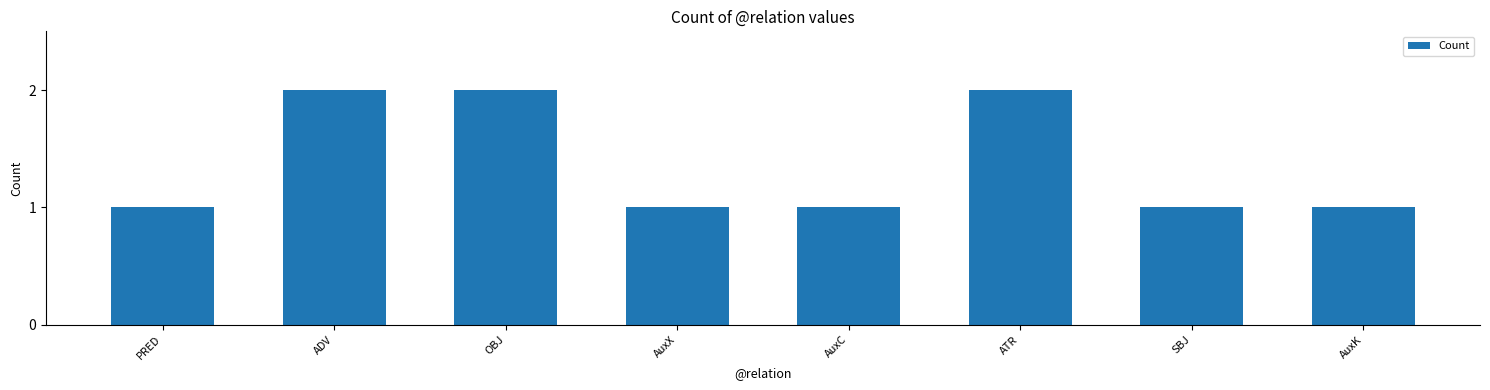

The chart shows a value of 1 at OBJ. True or false?

False